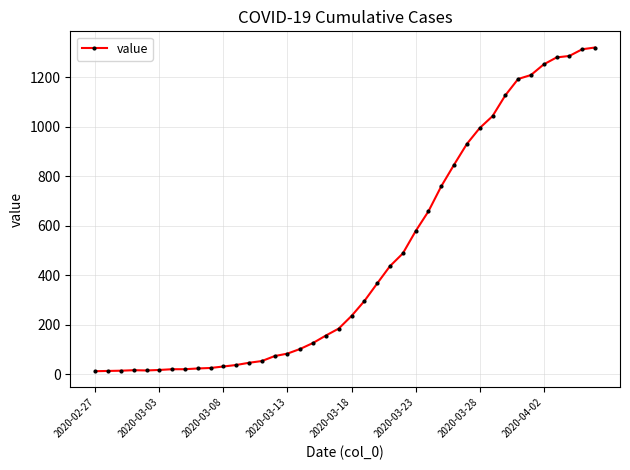

What is the difference between the second highest and second lowest values?

1298